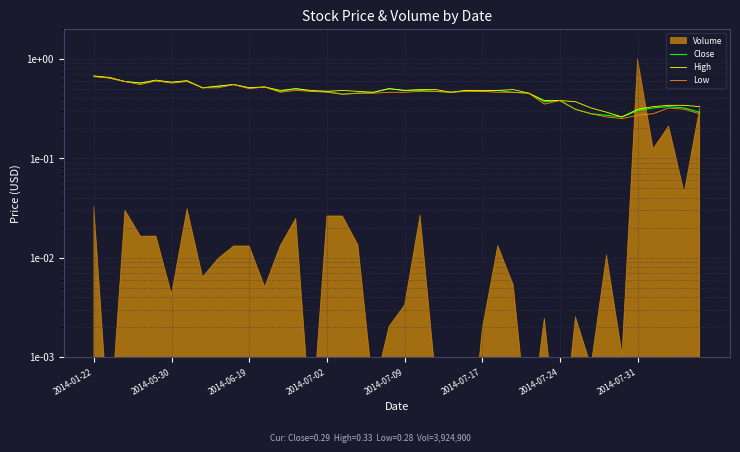

Reading left to right, extract all data points from this chart.

Close: 0.7	0.6	0.6	0.6	0.6	0.6	0.6	0.5	0.5	0.6	0.5	0.5	0.5	0.5	0.5	0.5	0.4	0.5	0.5	0.5	0.5	0.5	0.5	0.5	0.5	0.5	0.5	0.5	0.5	0.4	0.4	0.3	0.3	0.3	0.3	0.3	0.3	0.3	0.3	0.3
High: 0.7	0.7	0.6	0.6	0.6	0.6	0.6	0.5	0.5	0.6	0.5	0.5	0.5	0.5	0.5	0.5	0.5	0.5	0.5	0.5	0.5	0.5	0.5	0.5	0.5	0.5	0.5	0.5	0.5	0.4	0.4	0.4	0.3	0.3	0.3	0.3	0.3	0.3	0.3	0.3
Low: 0.7	0.6	0.6	0.6	0.6	0.6	0.6	0.5	0.5	0.6	0.5	0.5	0.5	0.5	0.5	0.5	0.4	0.5	0.5	0.5	0.5	0.5	0.5	0.5	0.5	0.5	0.5	0.5	0.5	0.3	0.4	0.3	0.3	0.3	0.2	0.3	0.3	0.3	0.3	0.3